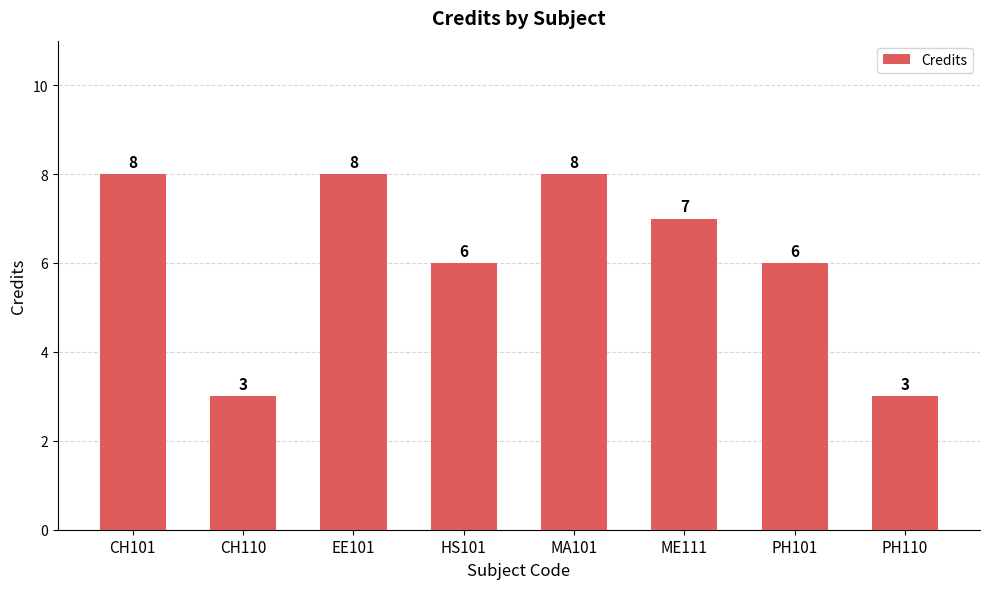

Reading left to right, what are all the values shown in this chart?

8	3	8	6	8	7	6	3